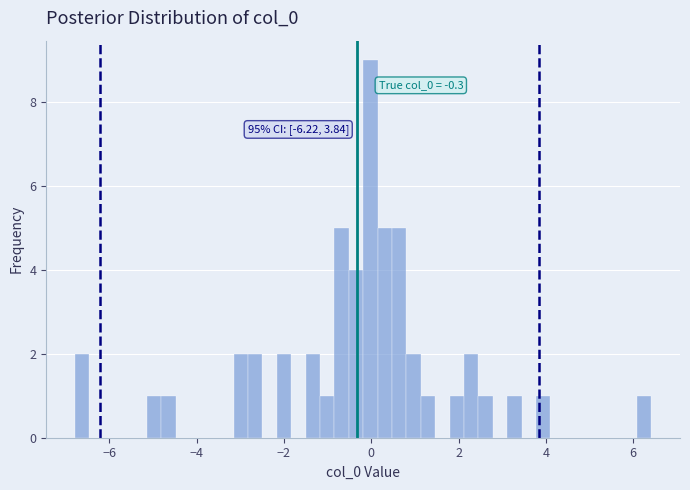

Around what value on the x-axis is the tallest bar? Give the approximate position of its centre, as read against the axis.

0.0